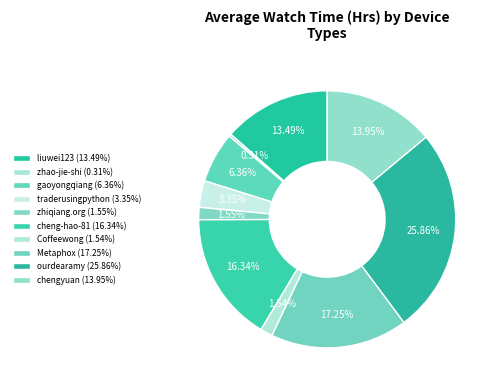

What percentage is the chengyuan slice, to the nearest percent?

14%